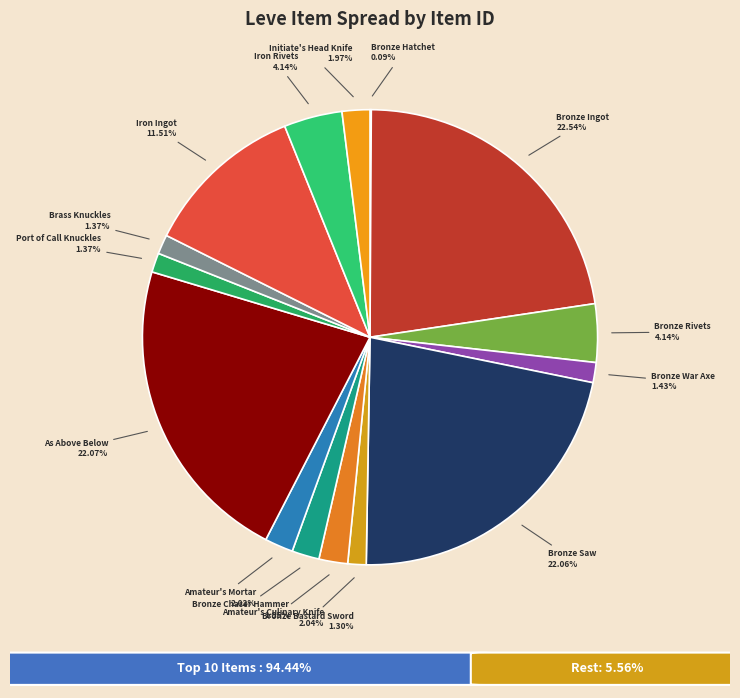

Count the number of slices in the pie.

15